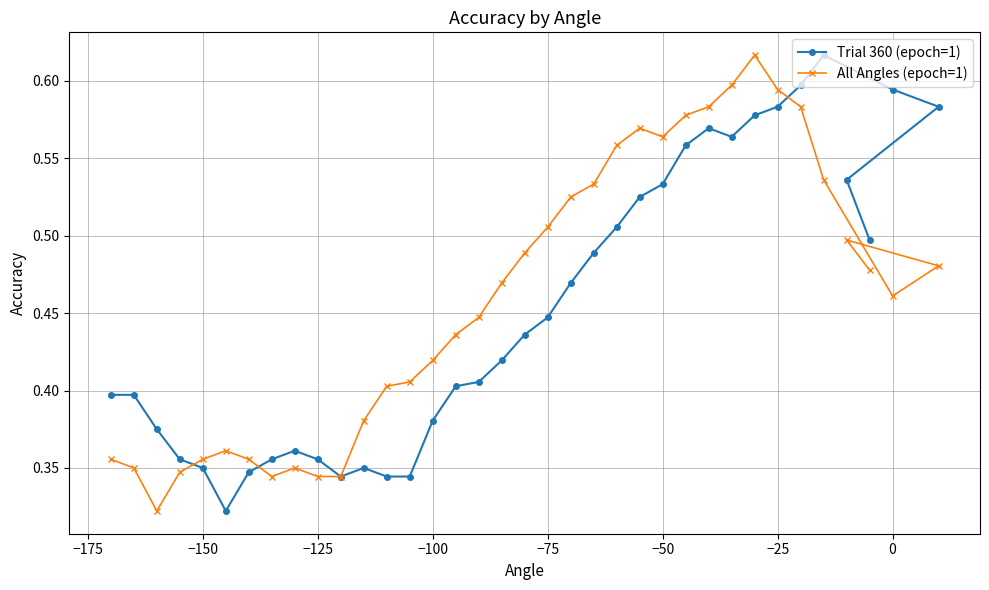

At how many categories does at least one series exceed 0?

36